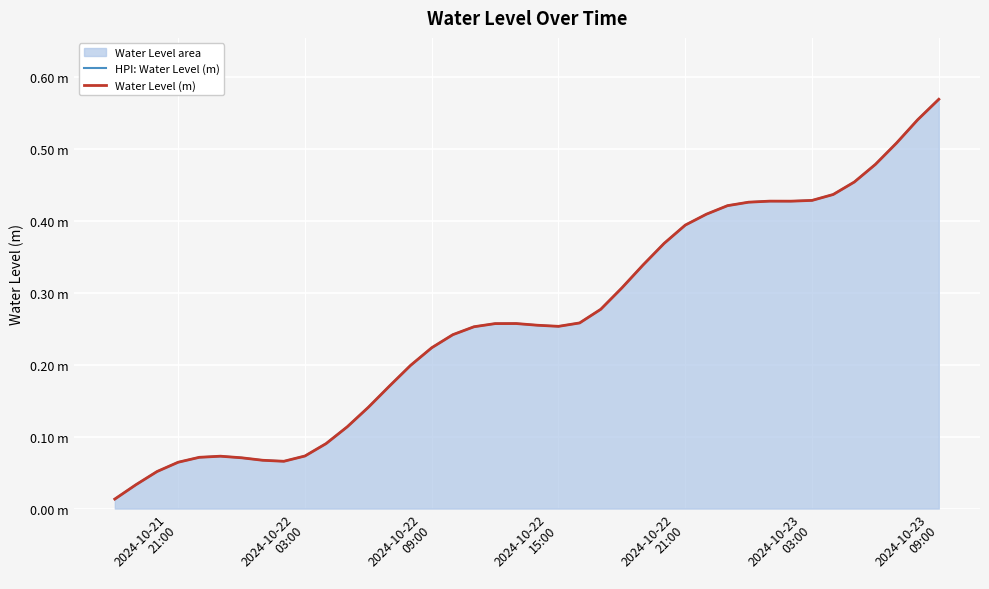

Is the value of HPI: Water Level (m) at 2024-10-23
03:00 greater than the value of Water Level (m) at 11?

No